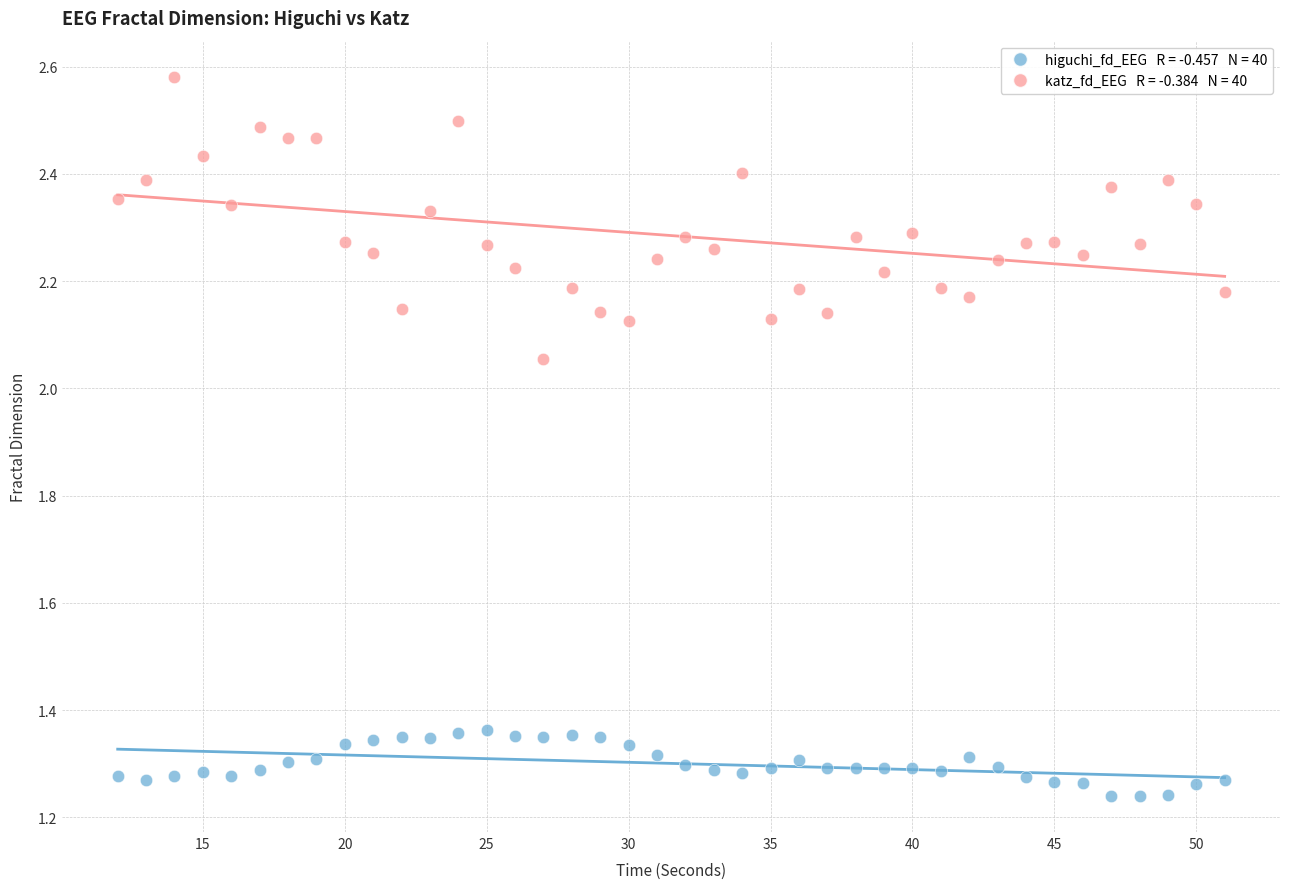

Across all data points, what is the range of X values (max minus min)?

39.0